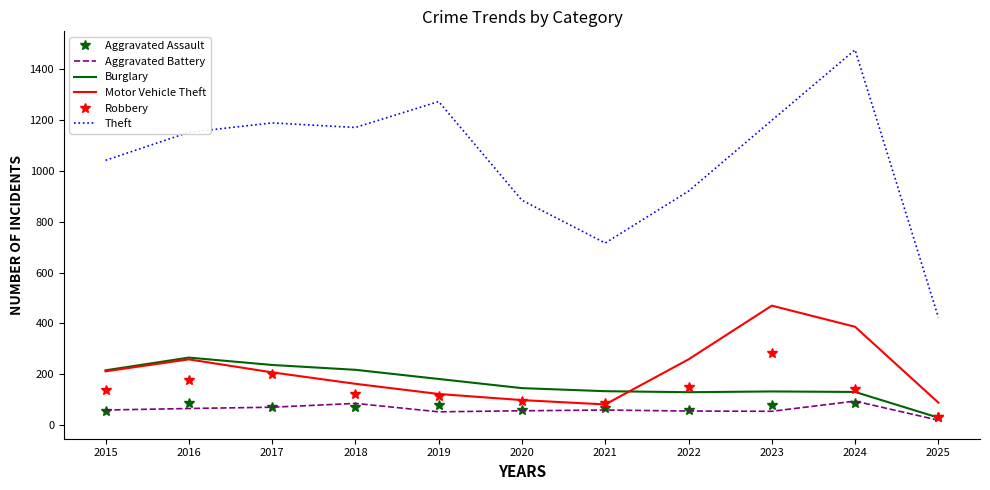

Which label corresponds to the largest value in the chart?

2024